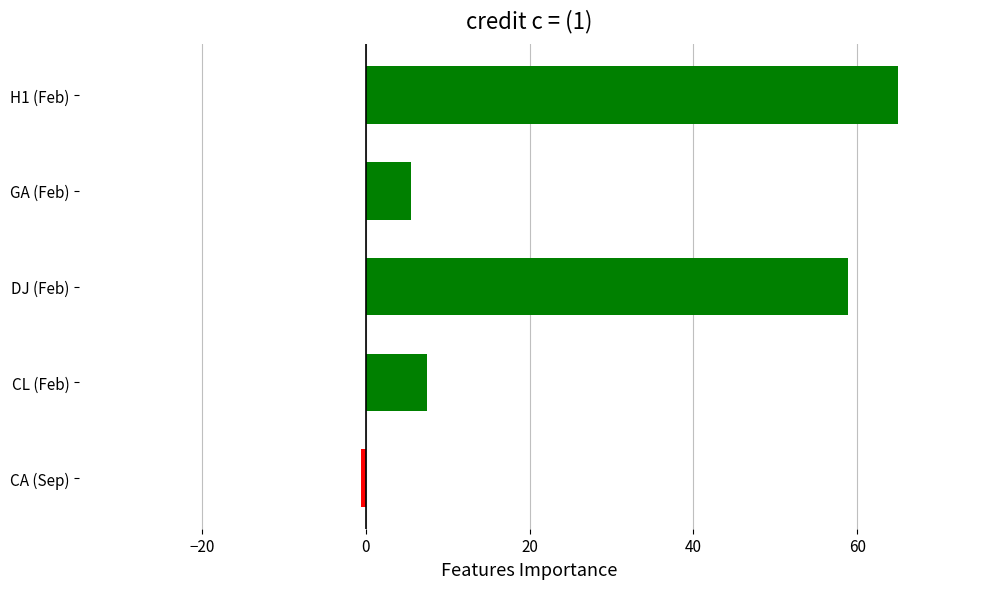

Is it true that the value at GA (Feb) is 5.5?

True